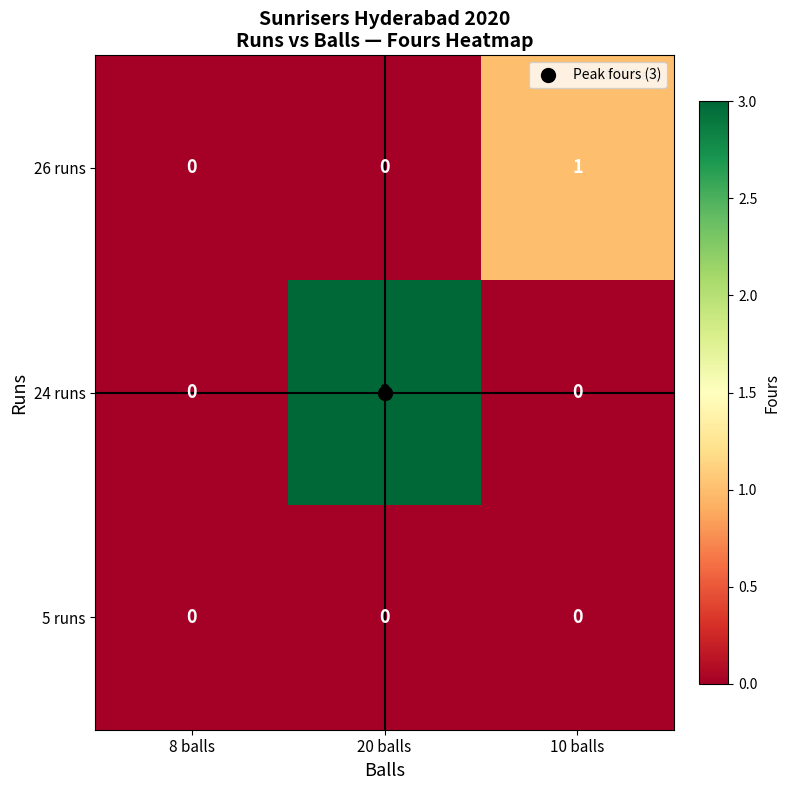

What is the maximum value shown in the chart?

3